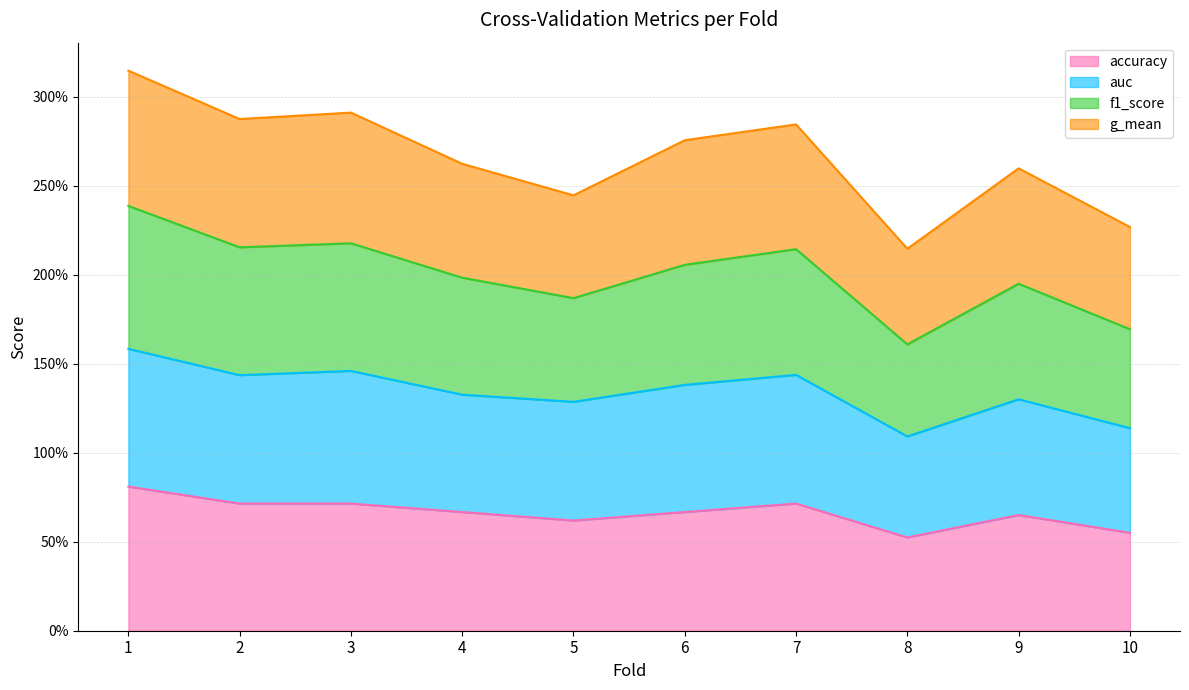

At which label does accuracy reach its peak?

1